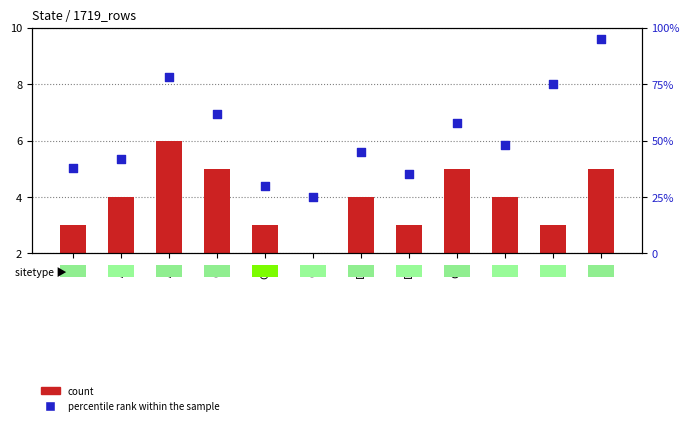

Which series has the largest total across all categories?

percentile rank within the sample